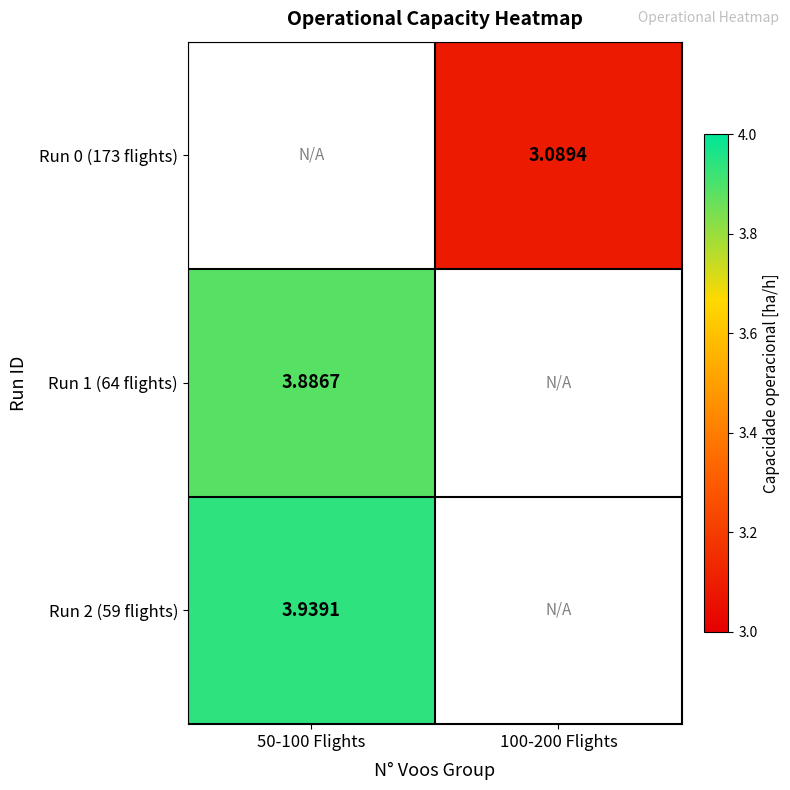

How many categories are shown in the chart?

2